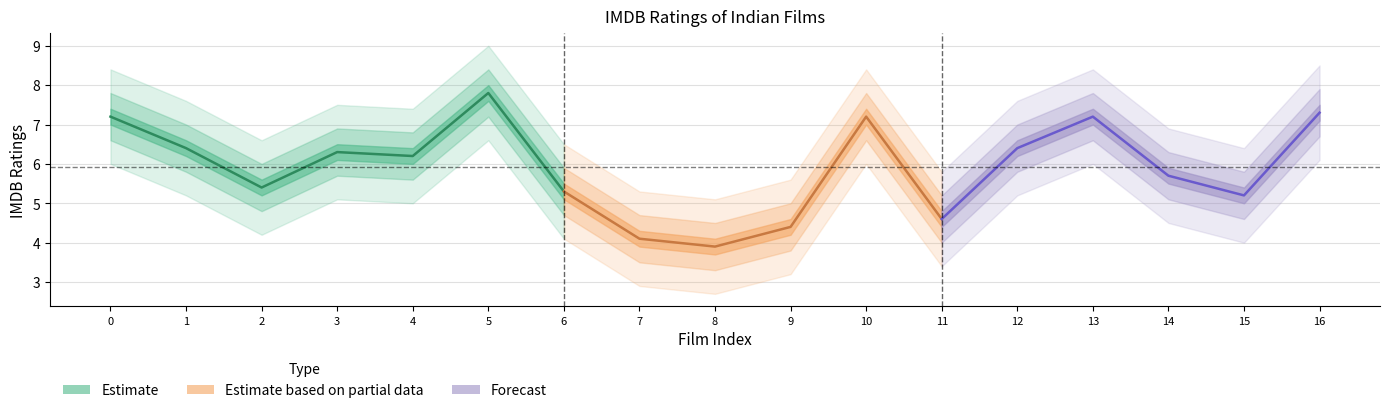

Reading left to right, extract all data points from this chart.

Hum Kisise Kum Naheen=7.2	Purana Mandir=6.4	Jurm=5.4	Deadline: Sirf 24 Ghante=6.3	Dhokha=6.2	Haqeeqat=7.8	Love U... Mr. Kalakaar!=5.3	Jaal: The Trap=4.1	Kya Yehi Pyaar Hai=3.9	Tathastu=4.4	Ghulami=7.2	Bombay to Bangkok=4.6	Hu Tu Tu=6.4	Mr. & Mrs. 55=7.2	Bombay Talkie=5.7	Ek Vivaah... Aisa Bhi=5.2	Mrityudand: The Death Sentence=7.3